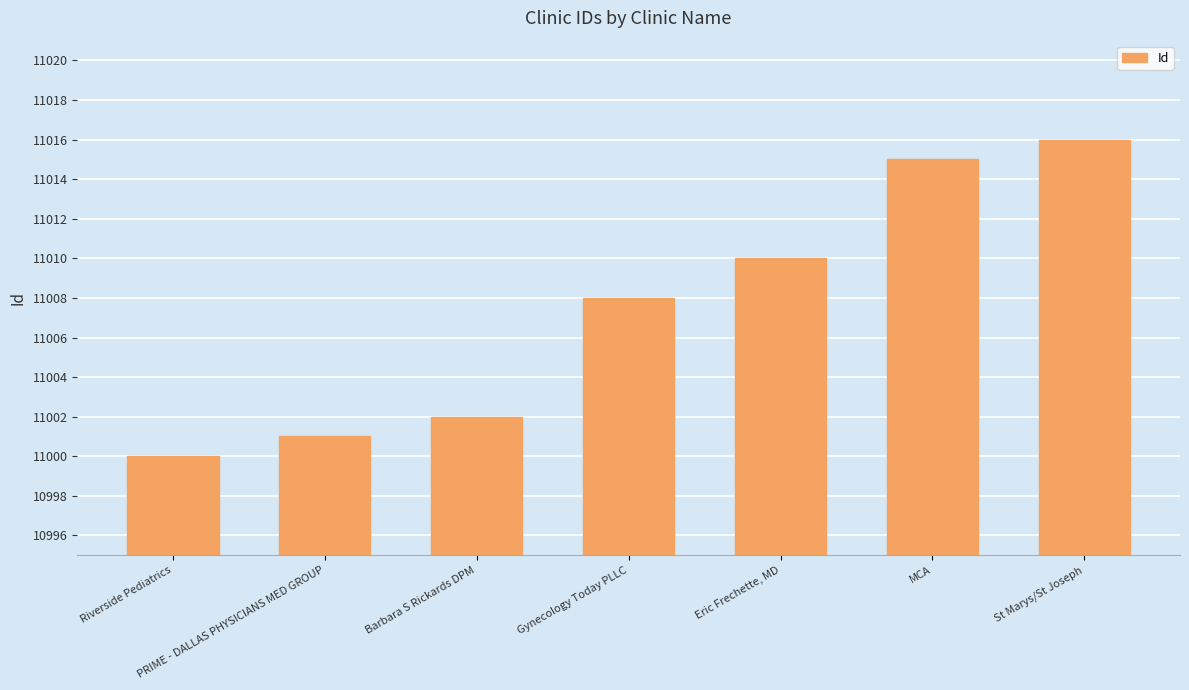

Rank the categories by value from highest to lowest.

St Marys/St Joseph, MCA, Eric Frechette, MD, Gynecology Today PLLC, Barbara S Rickards DPM, PRIME - DALLAS PHYSICIANS MED GROUP, Riverside Pediatrics